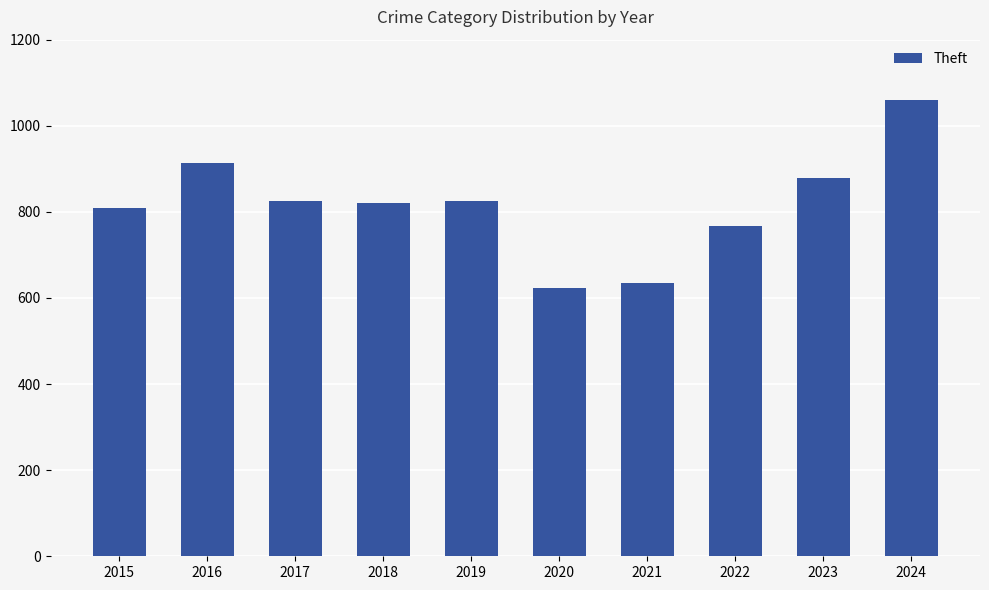

How many bars are there in total?

10